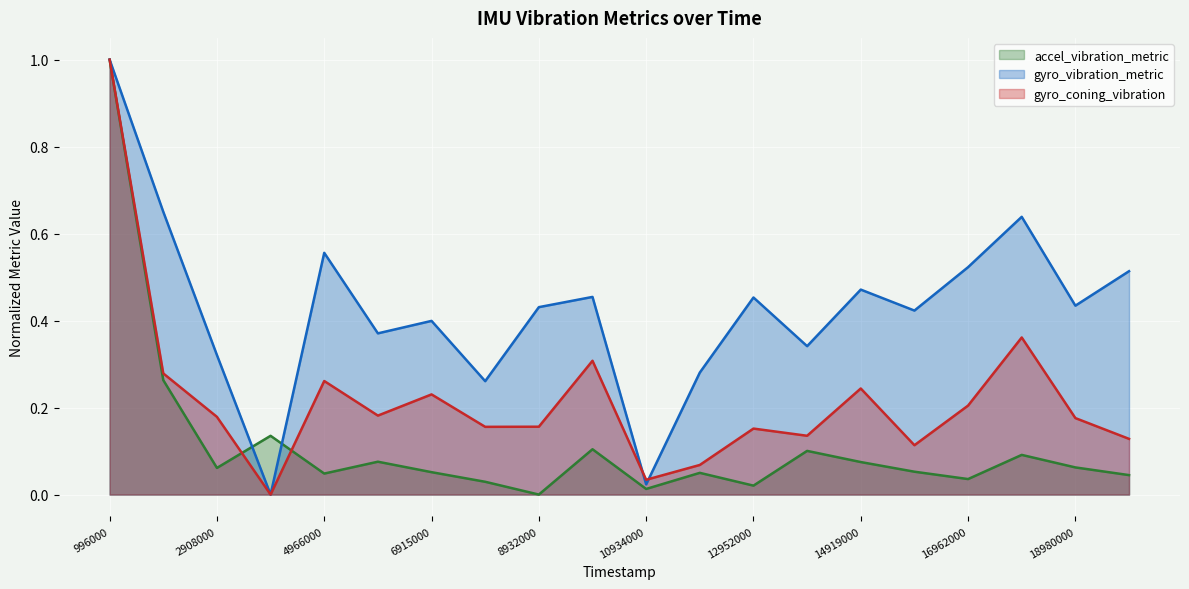

At which category does the chart reach its peak across all series?

996000